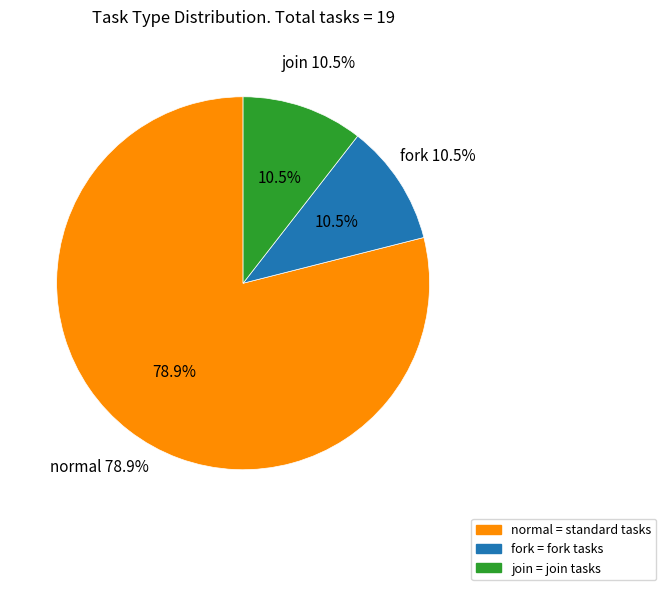

What is the largest slice in the pie chart?

normal